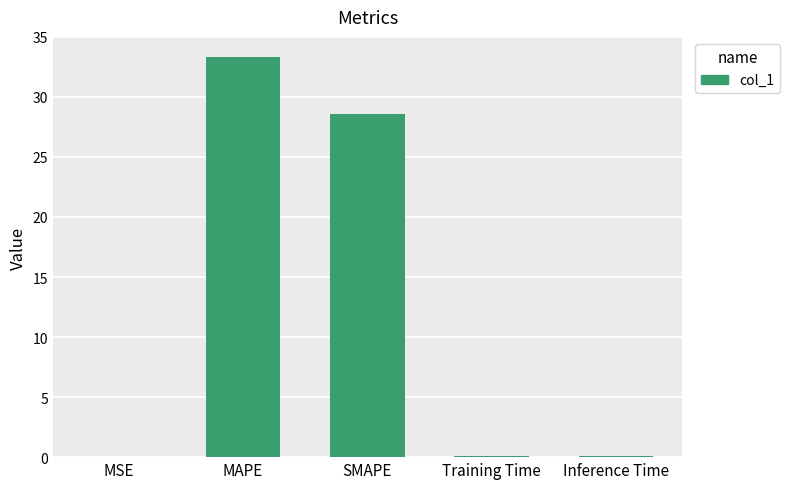

Read the value at SMAPE.

28.6